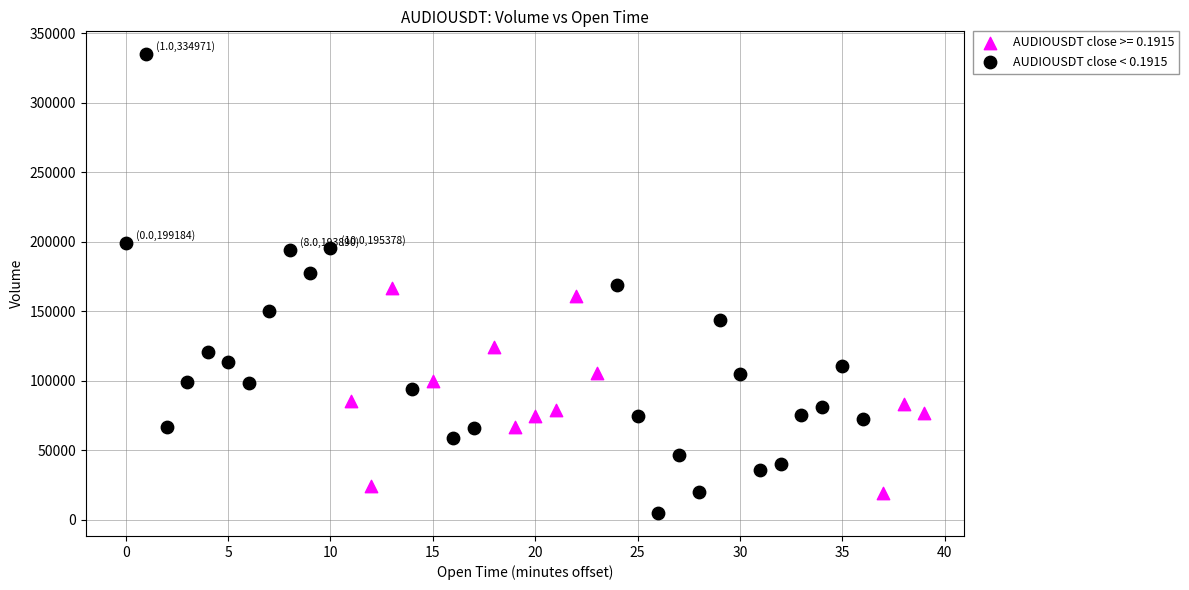

Which series has the widest spread of Y values?

AUDIOUSDT close < 0.1915